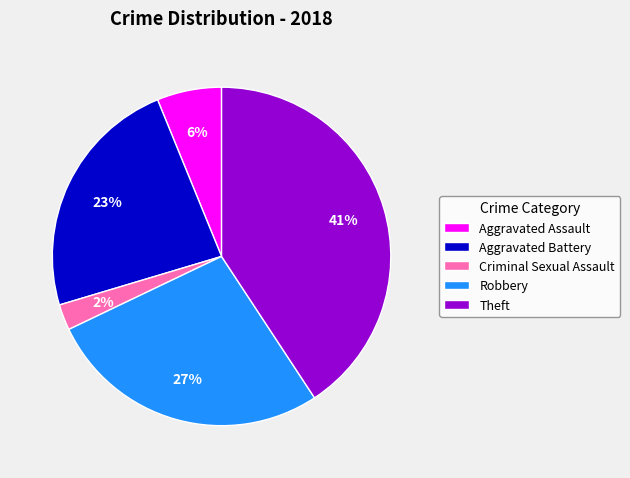

To the nearest percent, what percentage of the pie is Robbery?

27%